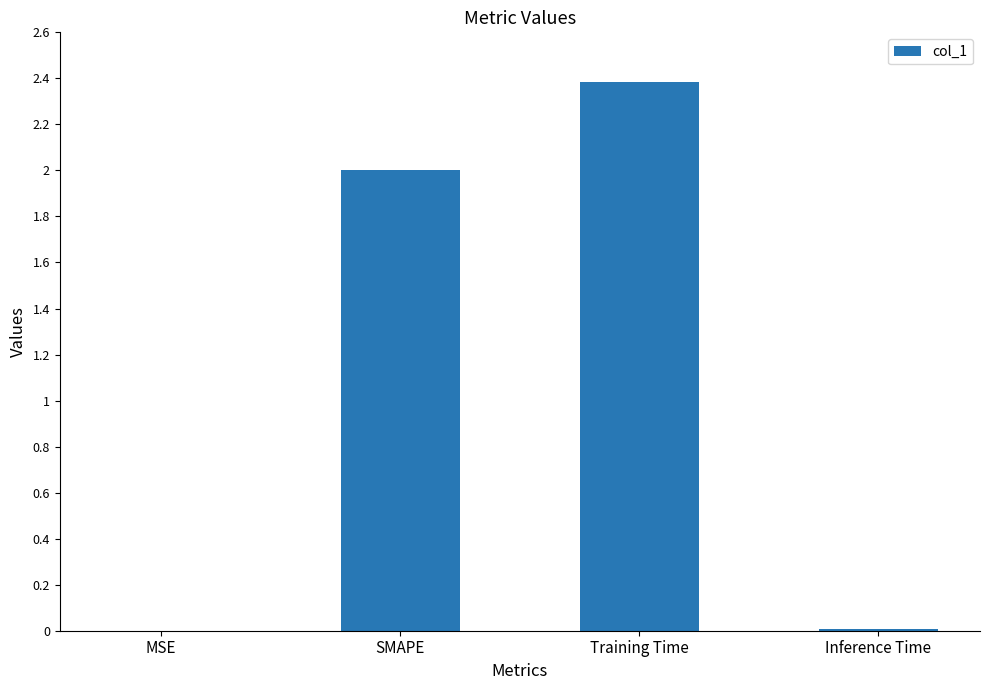

Between SMAPE and Training Time, which is larger?

Training Time